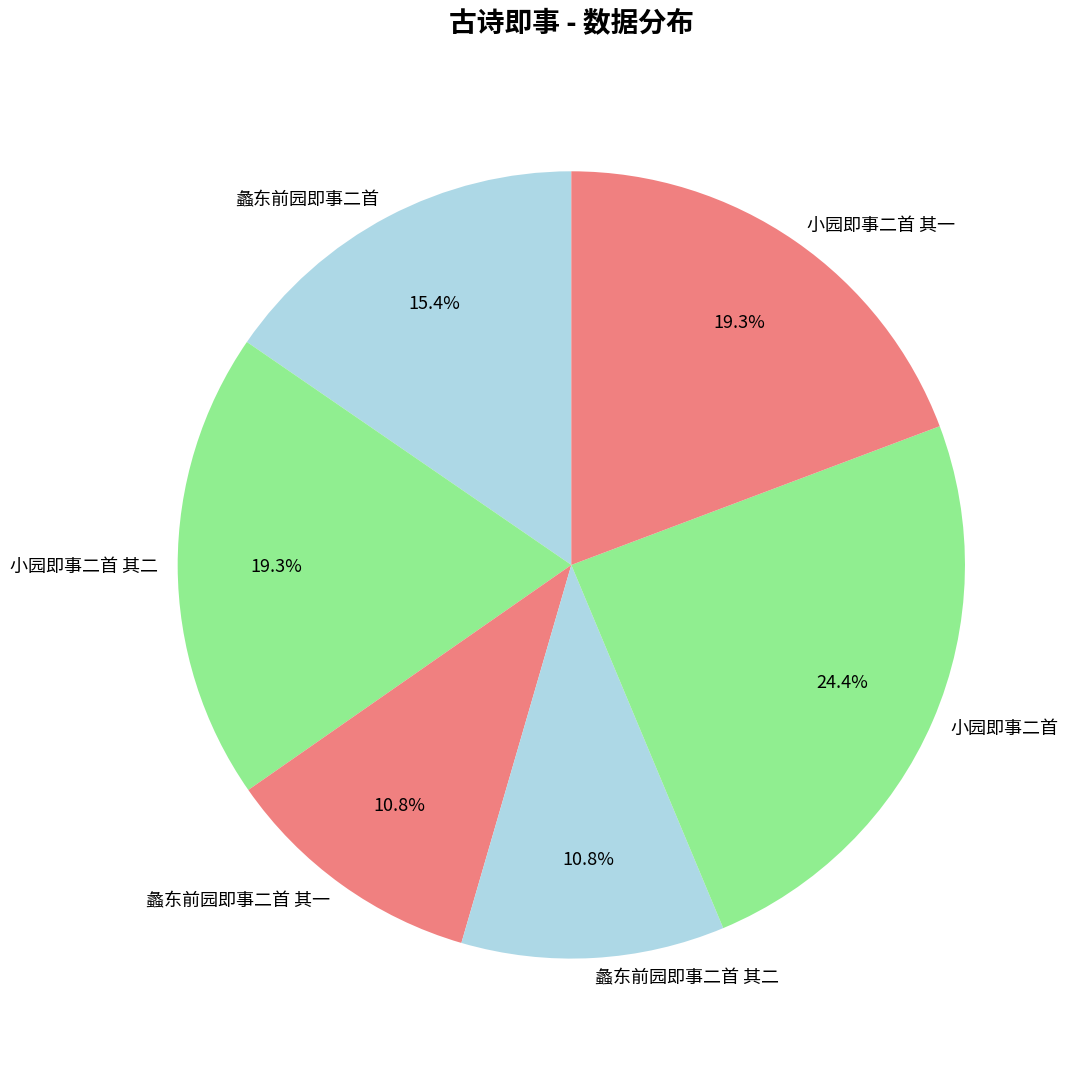

Which category has the biggest portion of the pie?

小园即事二首